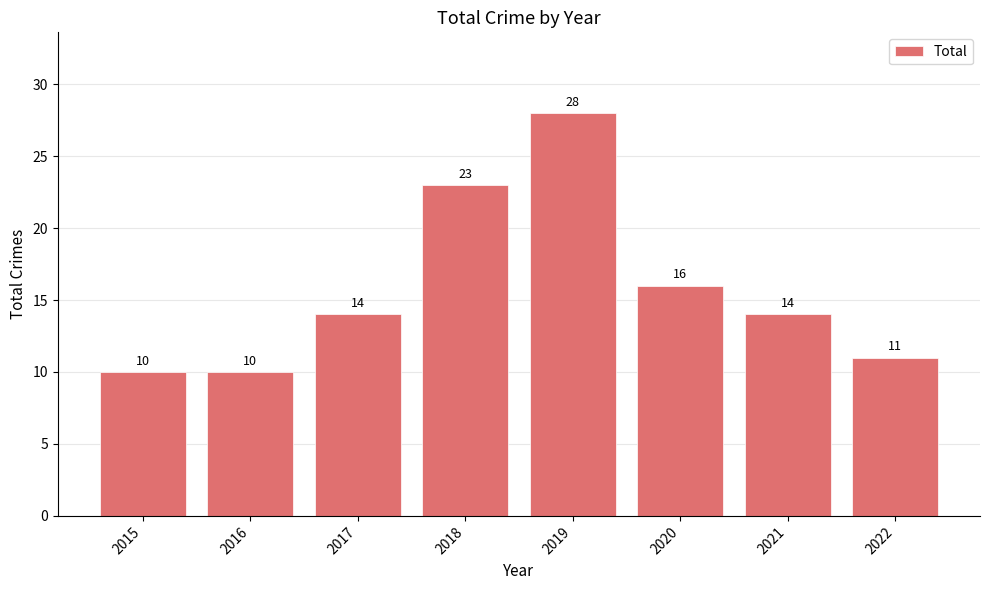

Are the bars horizontal?

No